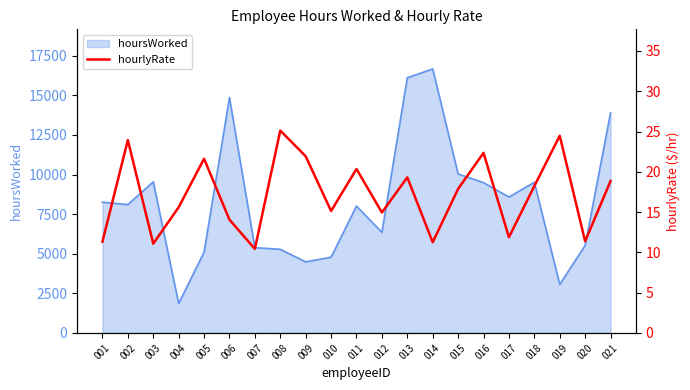

The value of hoursWorked at 016 is 16799. True or false?

False